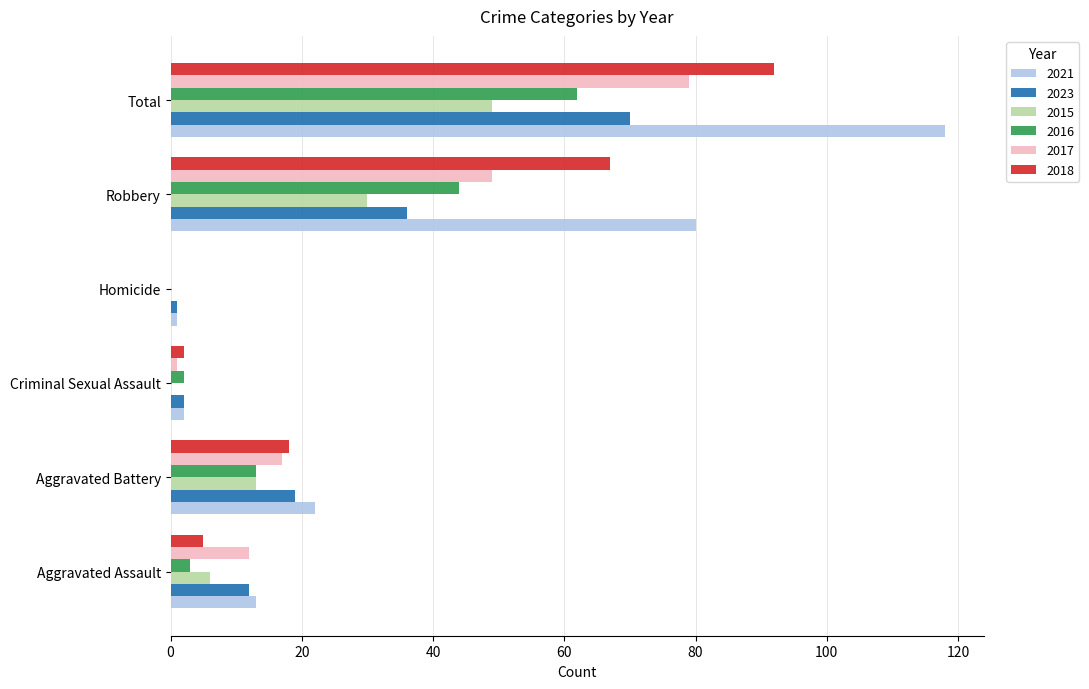

Between Aggravated Battery and Robbery, which series saw the biggest shift?

2021